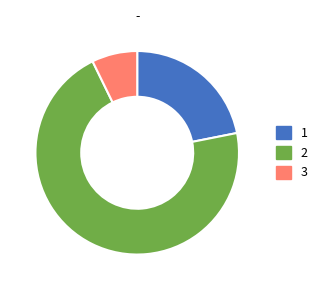

Rank the categories by value from highest to lowest.

2, 1, 3